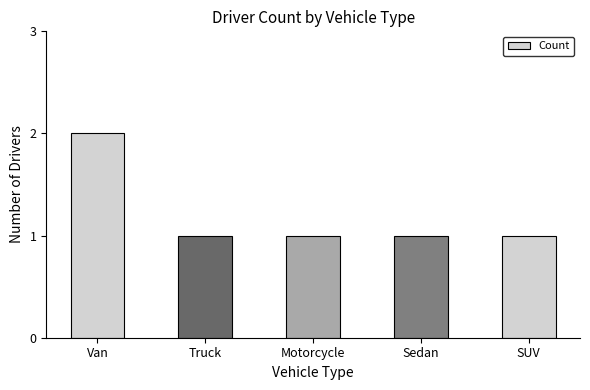

What is the difference between the maximum and minimum values?

1